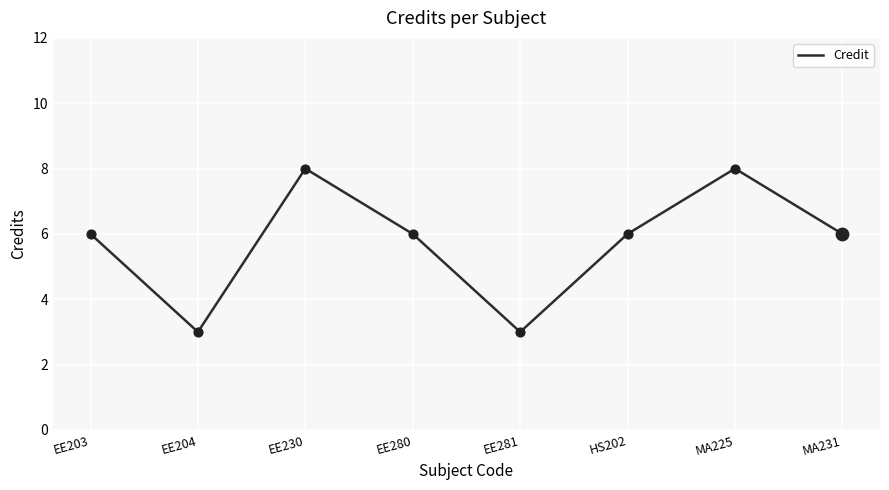

What is the change in value from EE230 to EE281?

-5